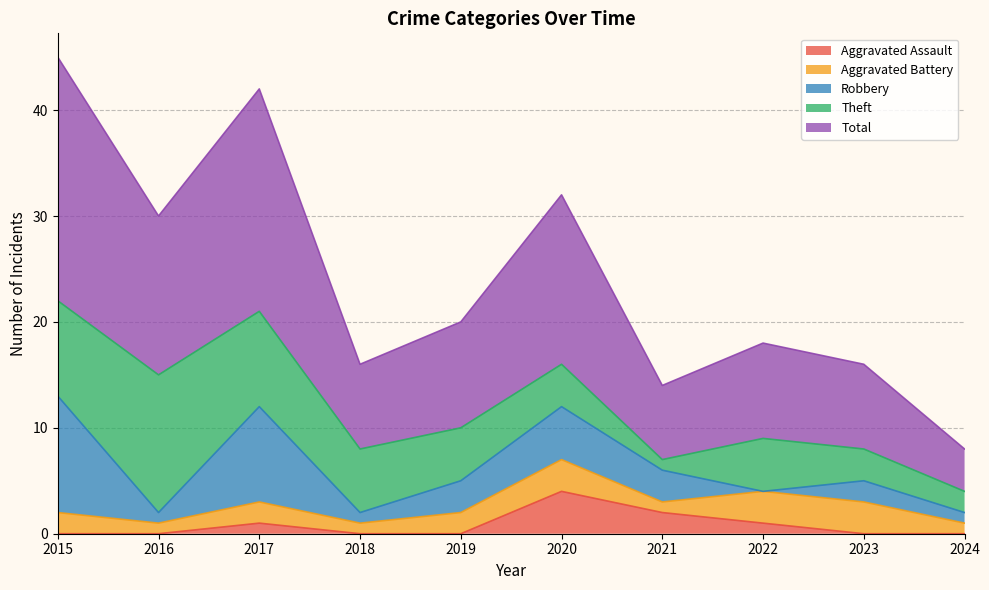

What is the greatest value displayed?

23